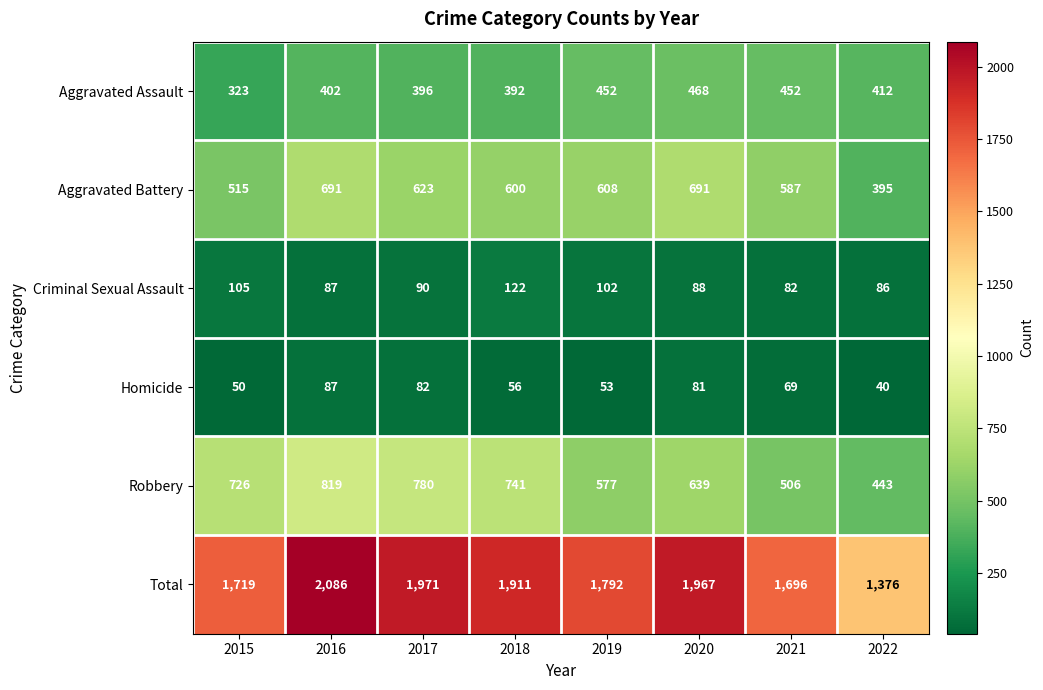

How many data points does each series have?

8